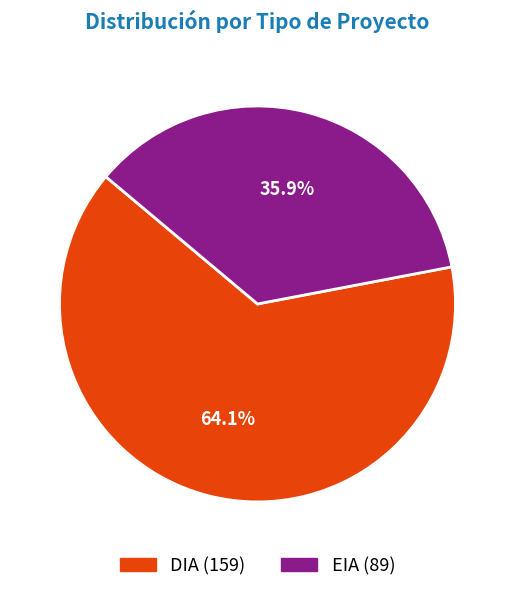

What is the ratio of the value at EIA to the value at DIA?

0.6